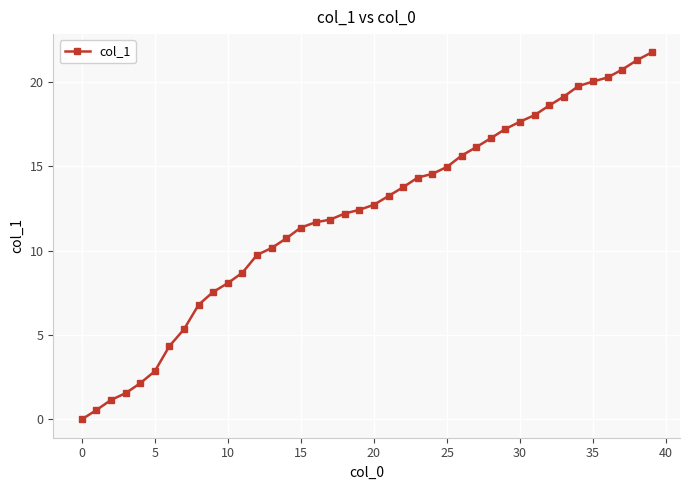

What is the average value?

12.1